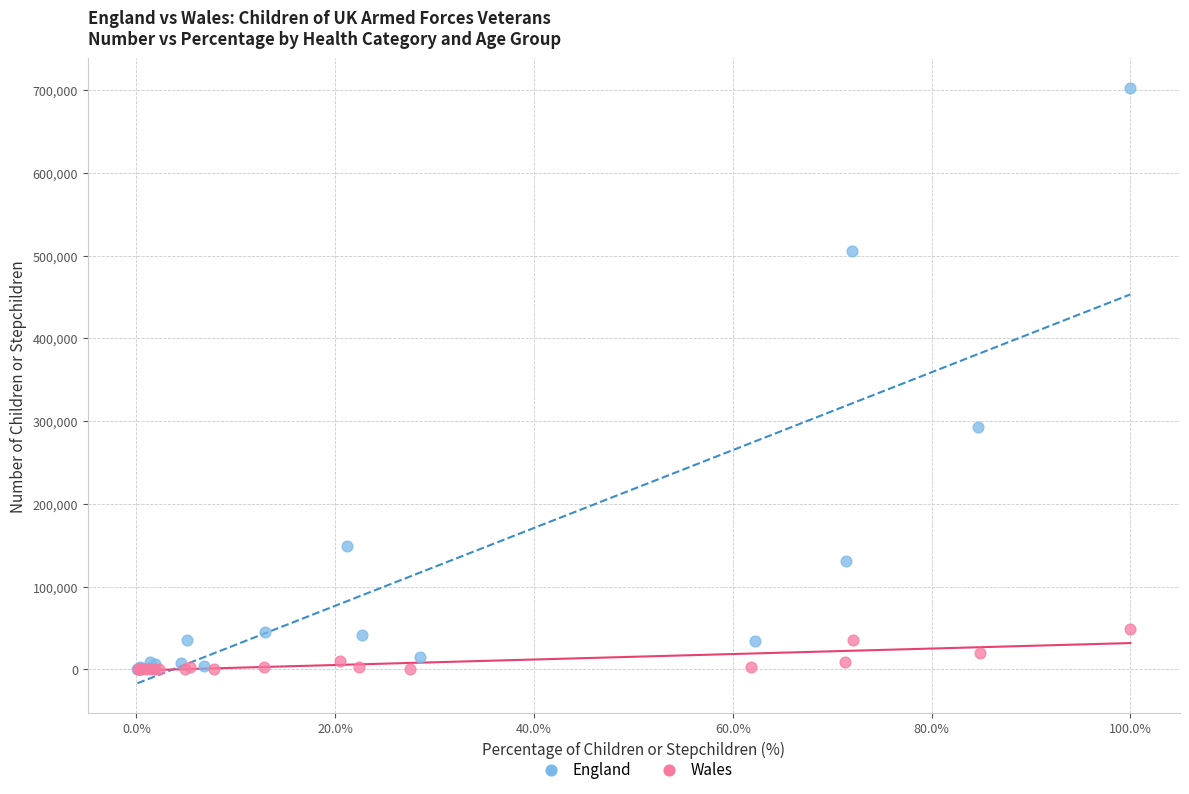

Which series has the widest spread of Y values?

England